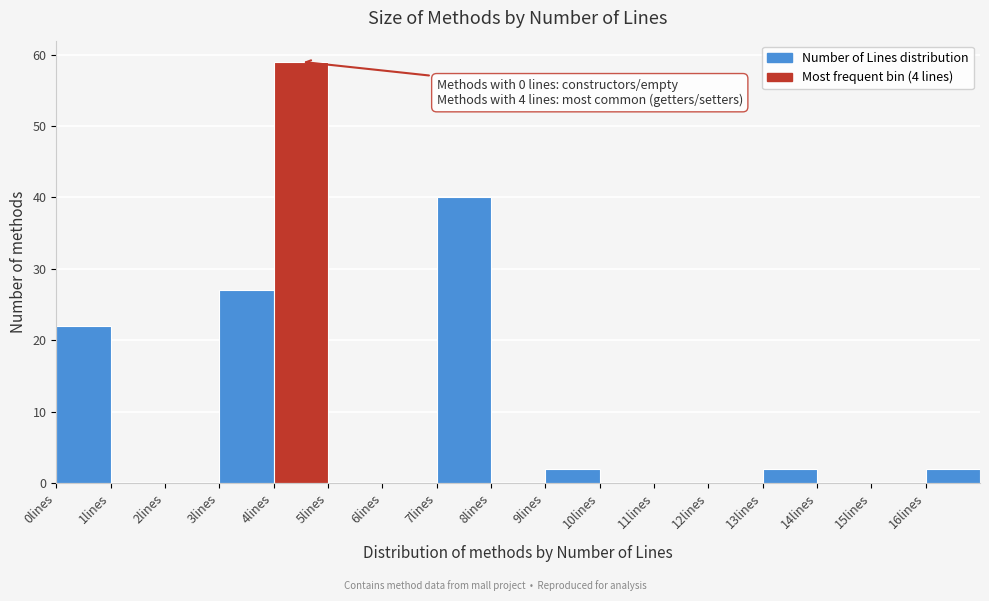

Which range on the x-axis has the tallest bar?

4 to 5